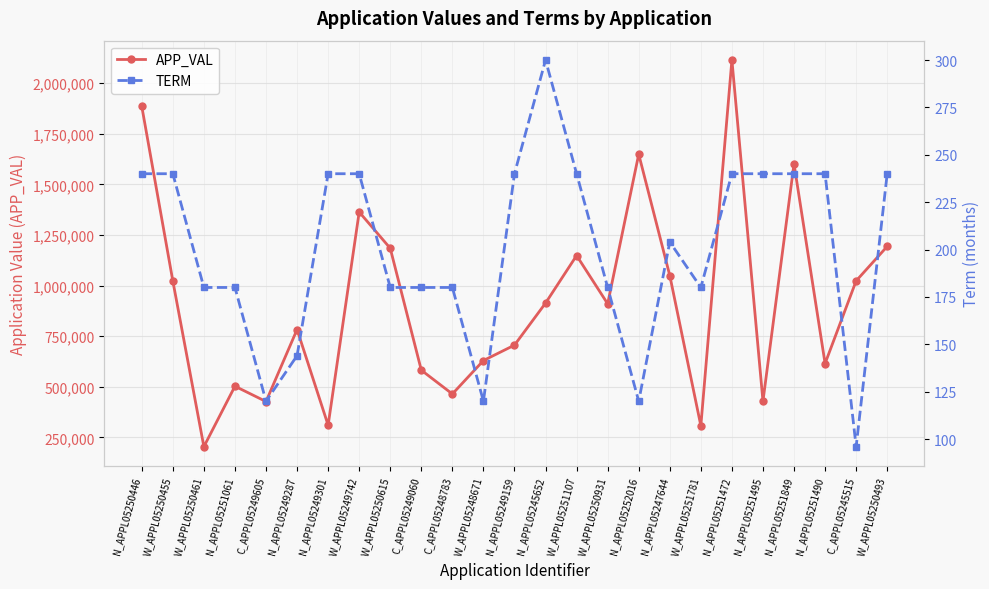

What is the label of the 14th point from the right?

W_APPL05248671